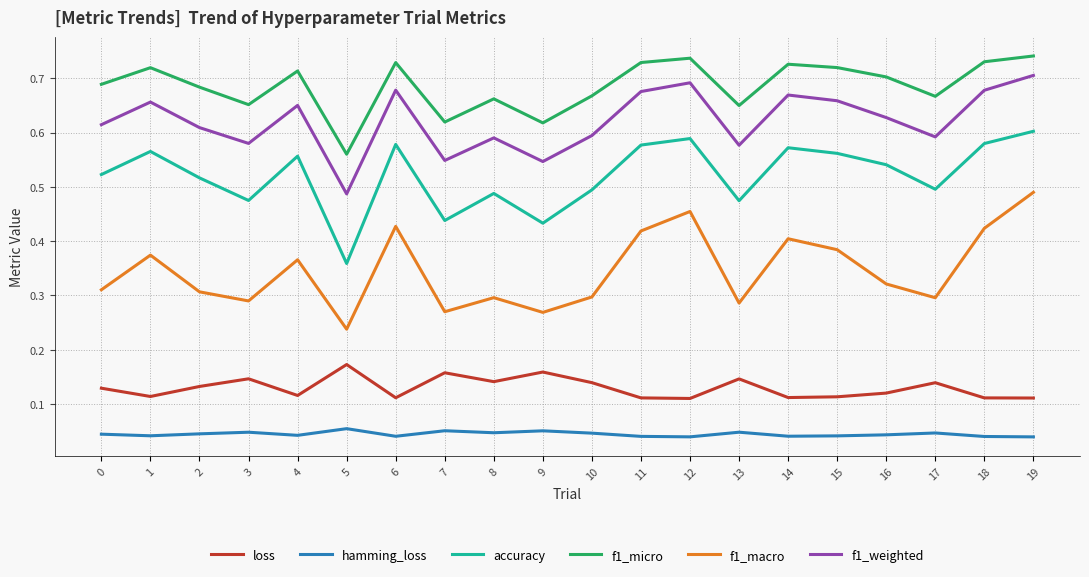

At which label does f1_weighted reach its minimum?

5